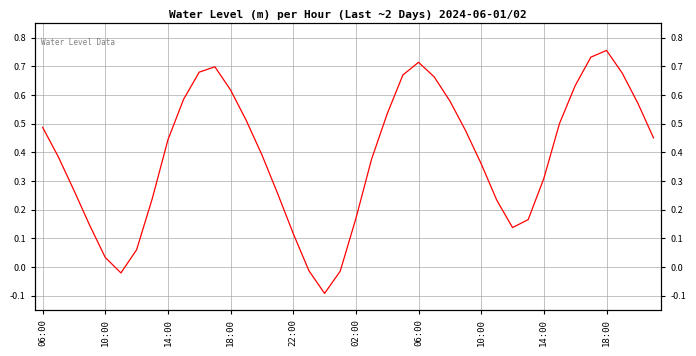

What is the difference between the maximum and minimum values?

0.8